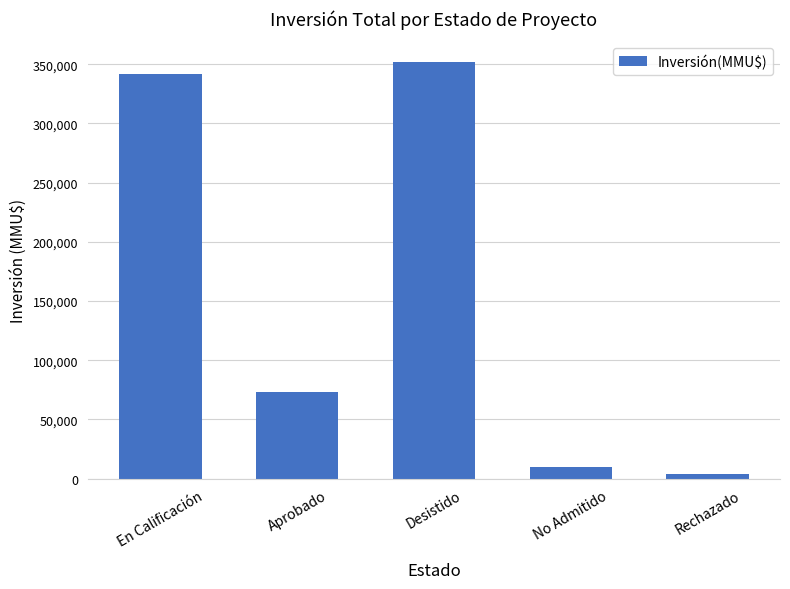

The chart shows a value of 4000 at Rechazado. True or false?

True